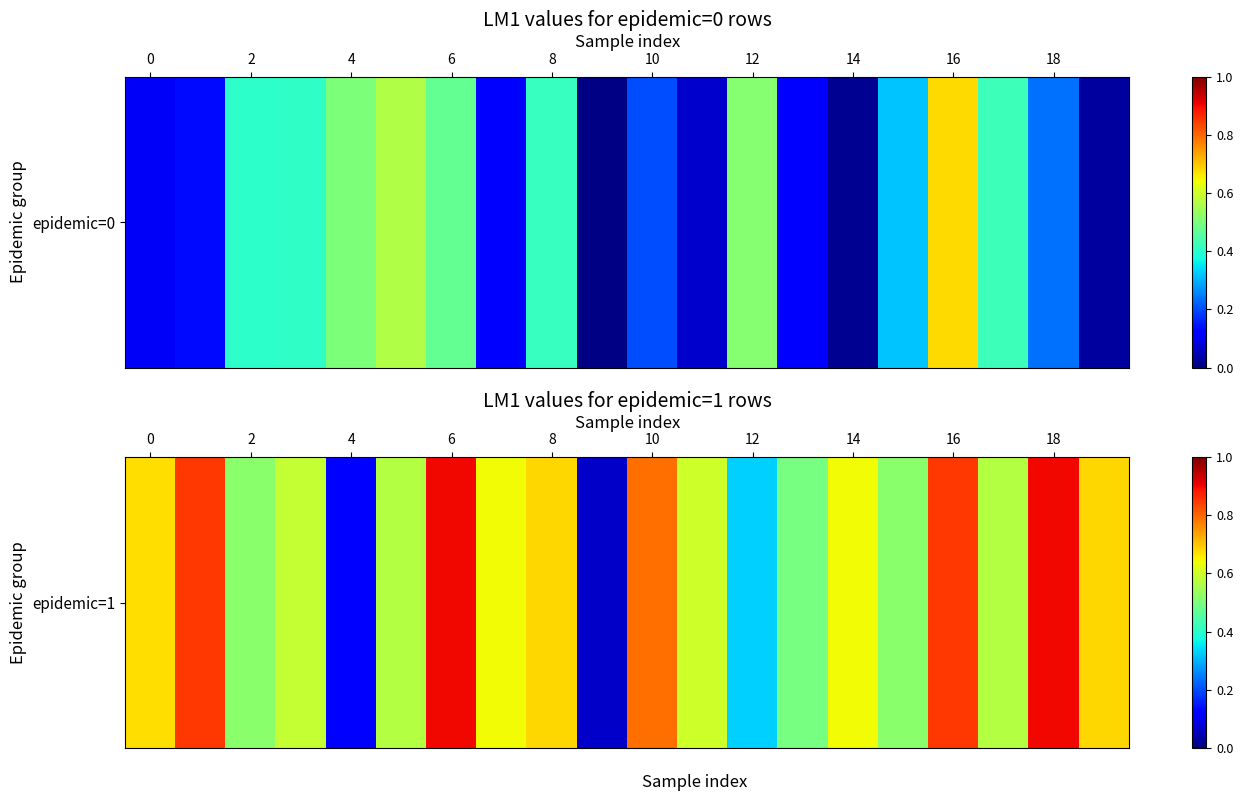

The chart shows a value of 0.2 at 17. True or false?

False